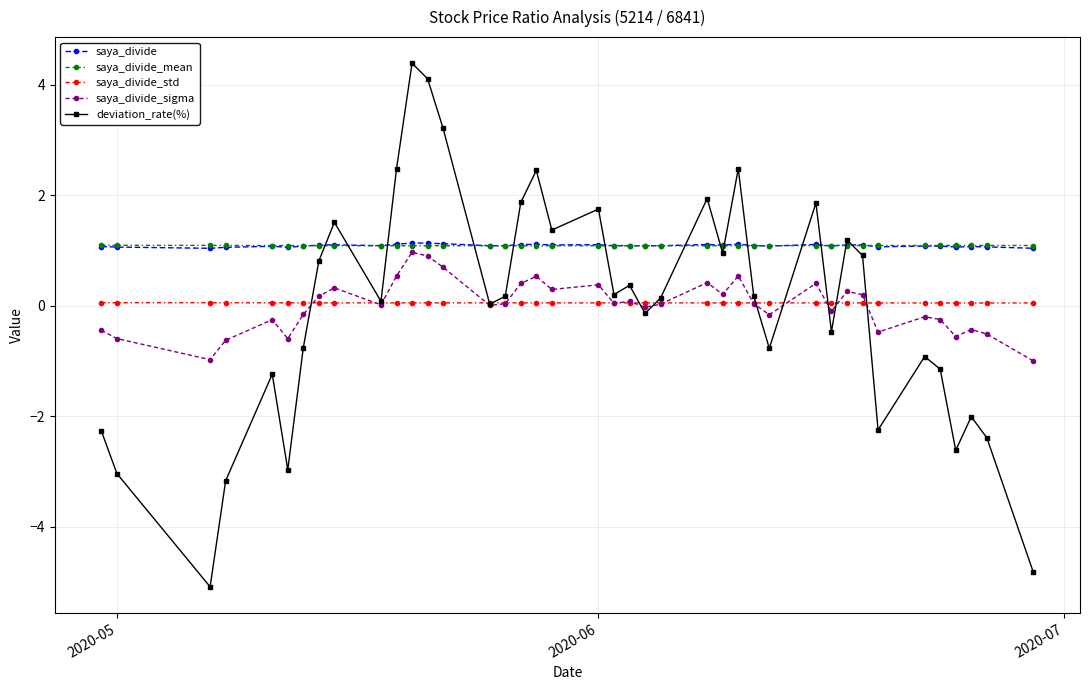

Is this an area chart (filled region under the line)?

No